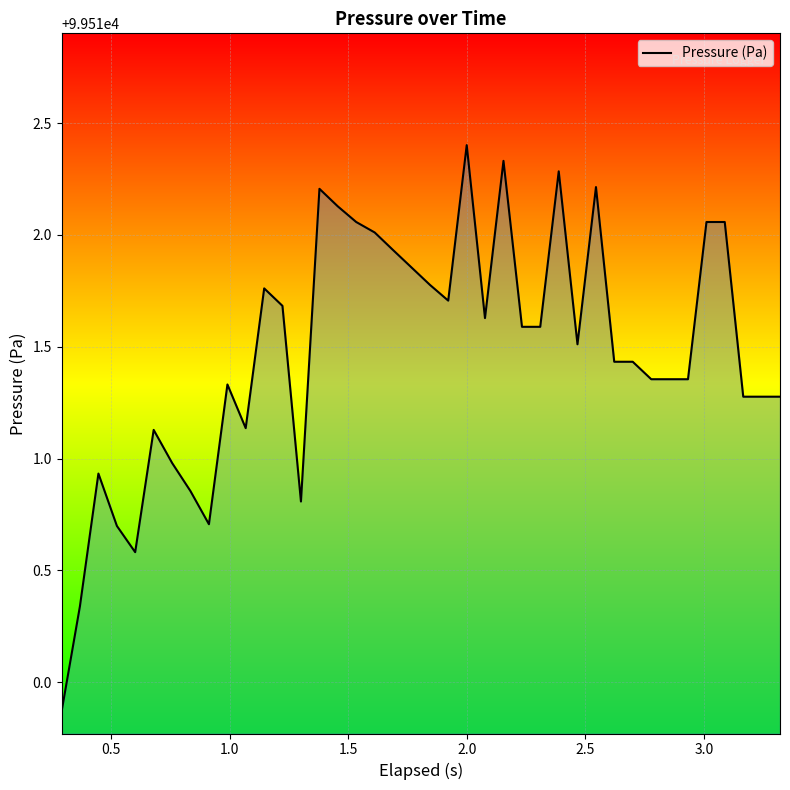

Does the chart display data point markers on the line(s)?

No